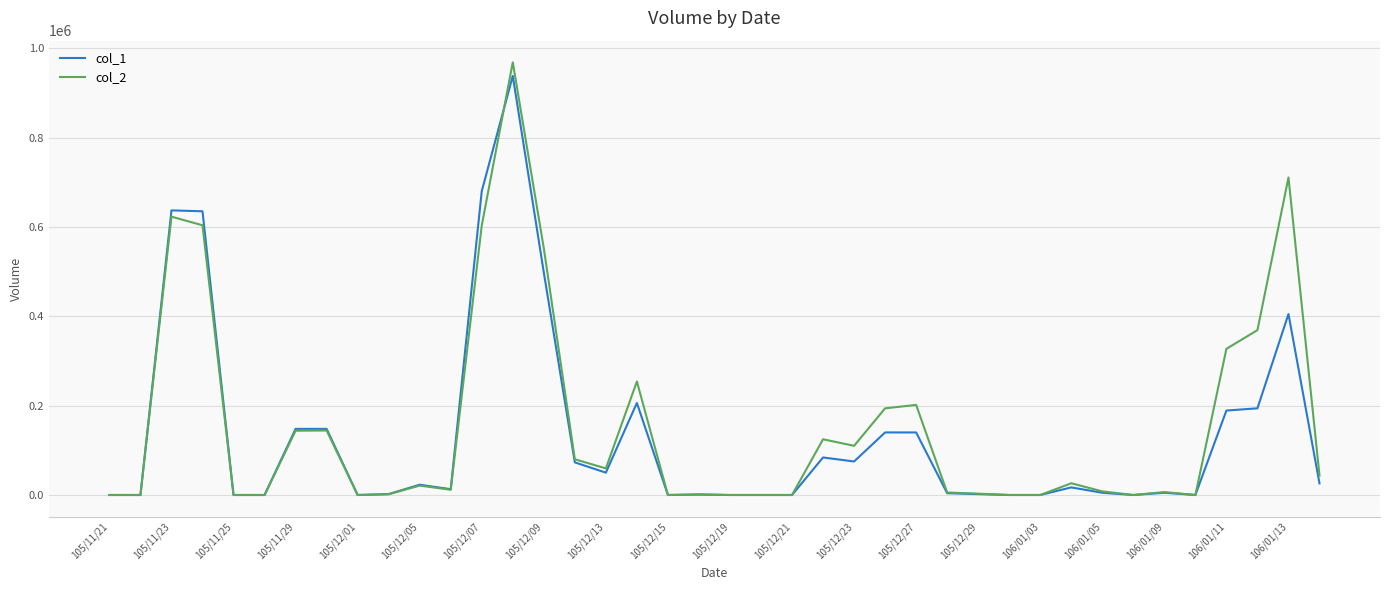

Which series has the widest spread of values?

col_2